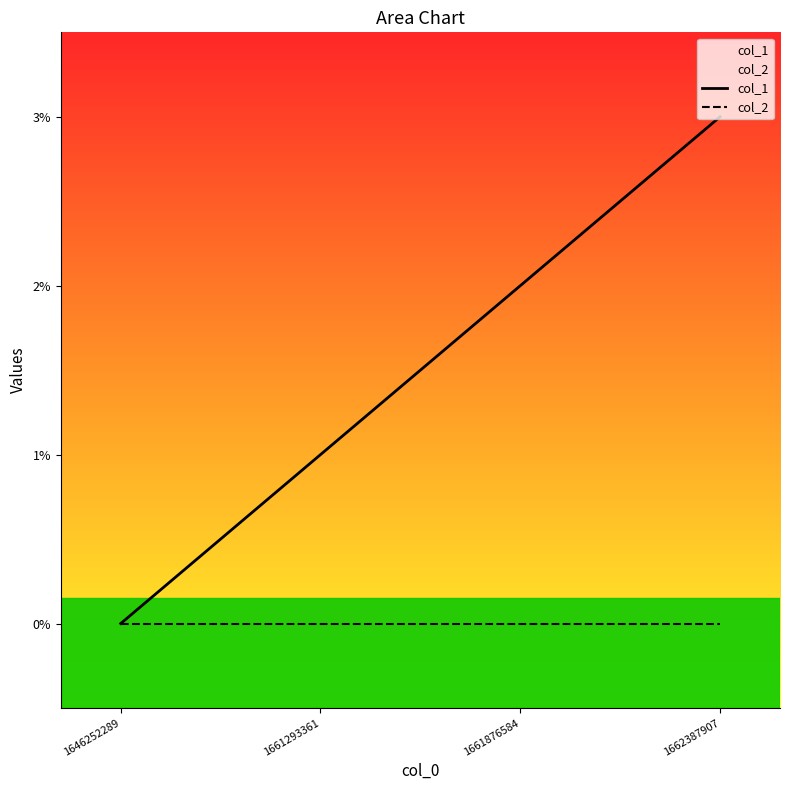

Count the number of categories in the chart.

4